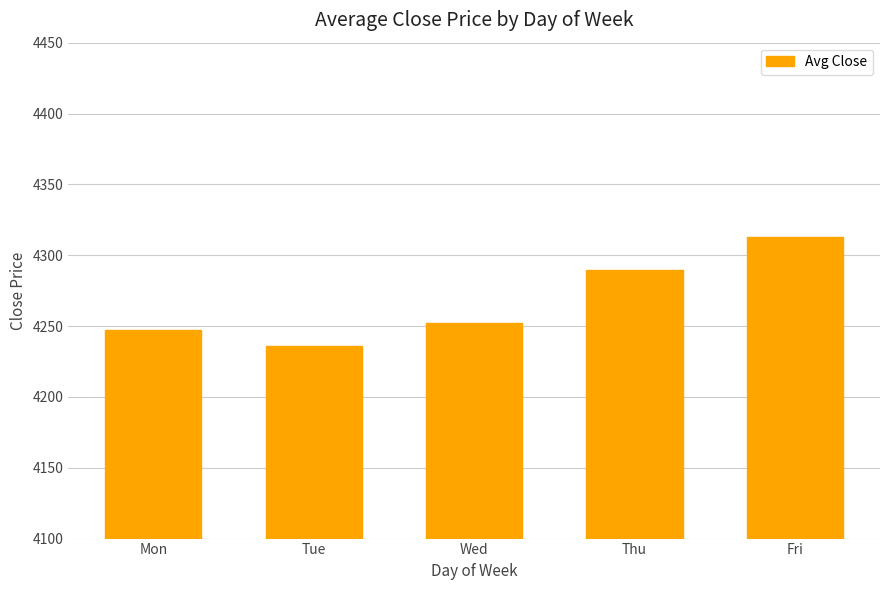

How many values are below 4251?

2